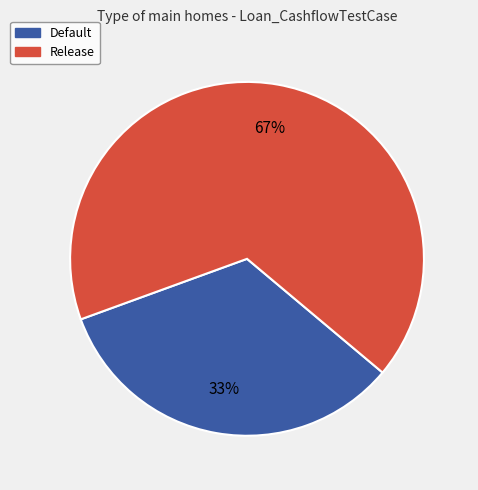

Which category has the biggest portion of the pie?

Release